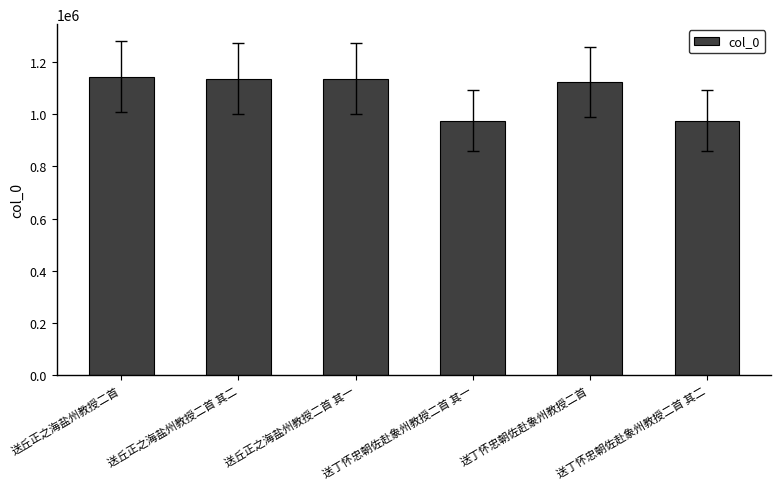

True or false: the data shows 974218 at 送丁怀忠朝佐赴象州教授二首 其一.

True